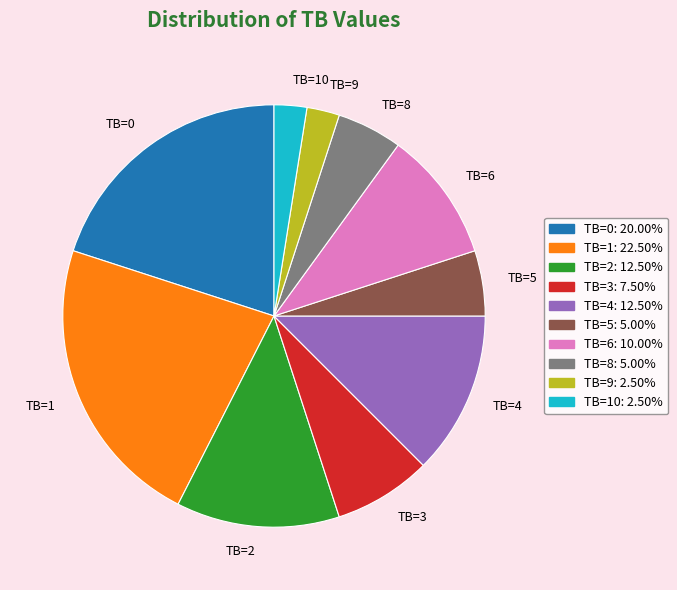

What is the ratio of the value at TB=3 to the value at TB=6?

0.7